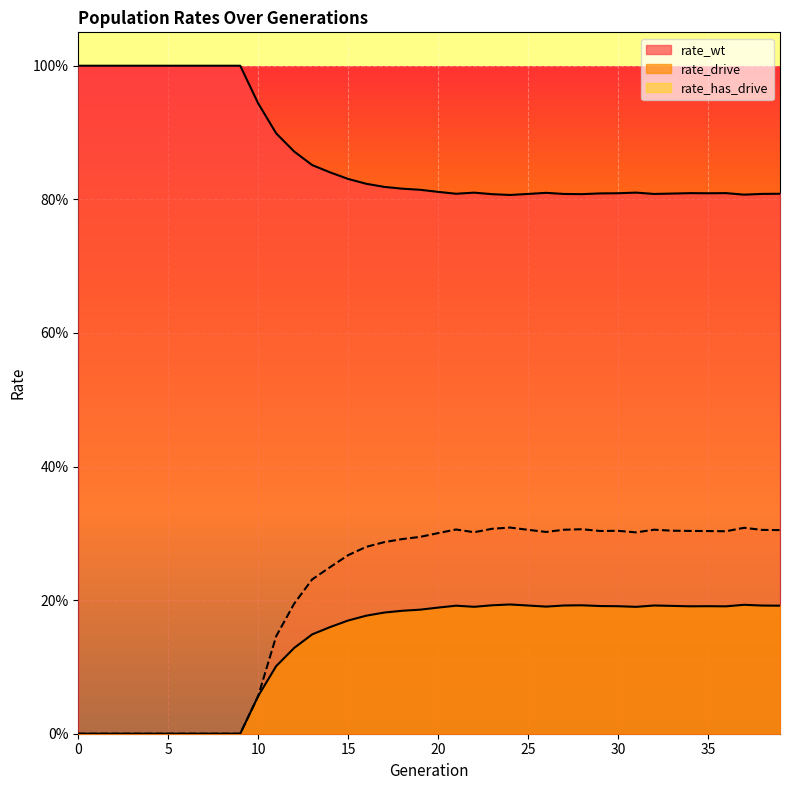

True or false: rate_has_drive and rate_wt intersect in this chart.

False